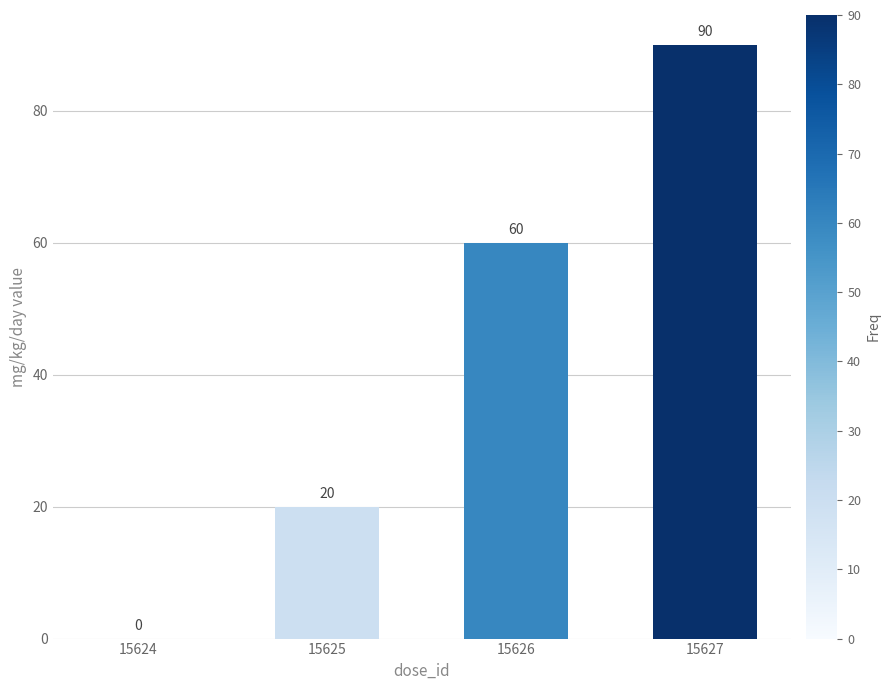

Reading left to right, extract all data points from this chart.

15624=0	15625=20	15626=60	15627=90